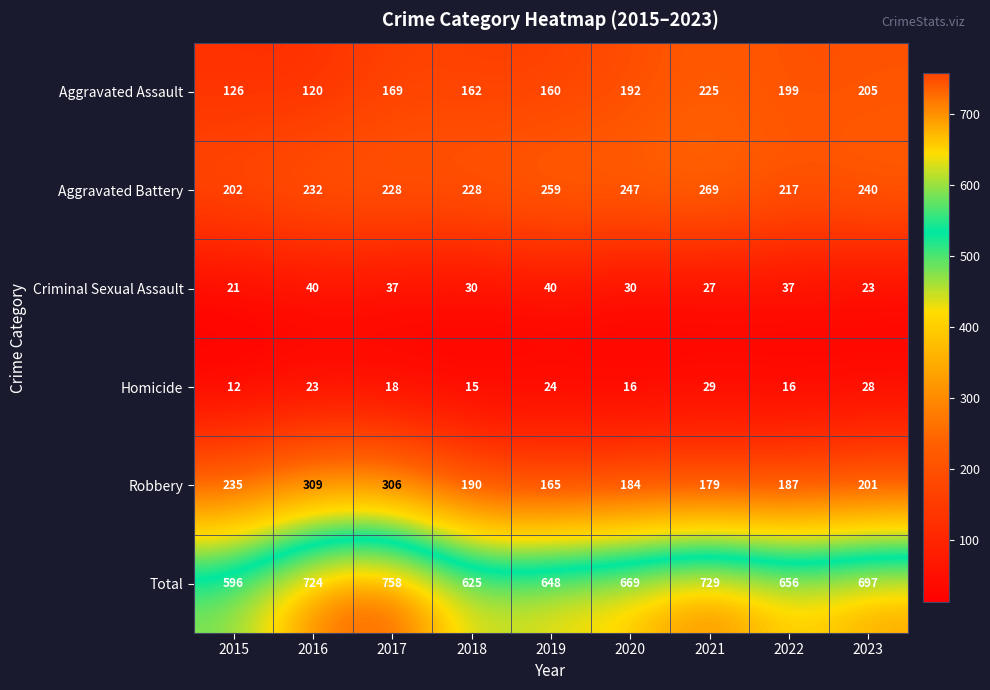

Which series has the largest range (max minus min)?

Total